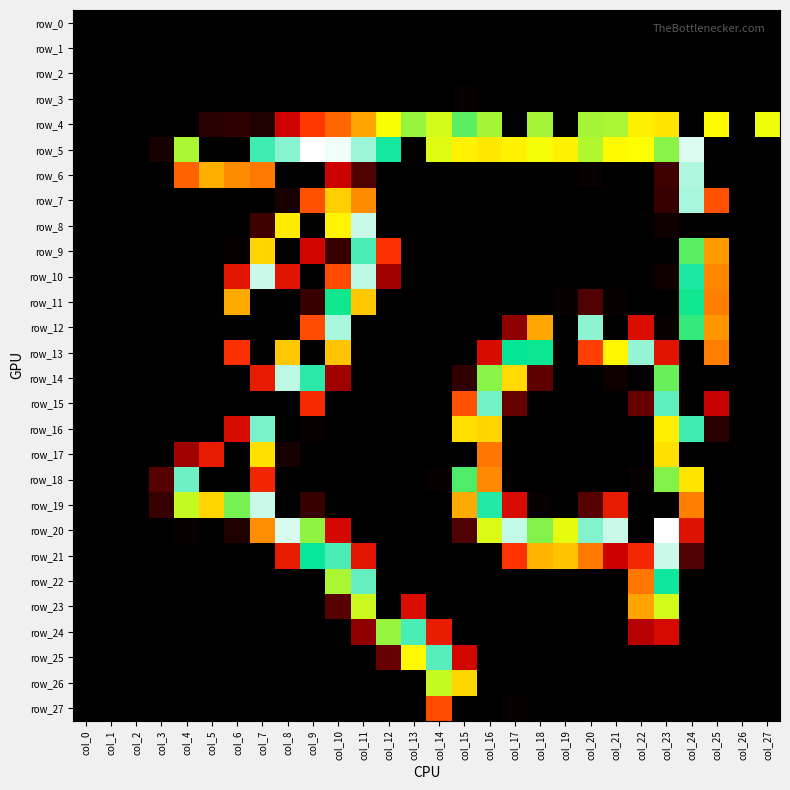

The value of row_19 at col_22 is 0. True or false?

True